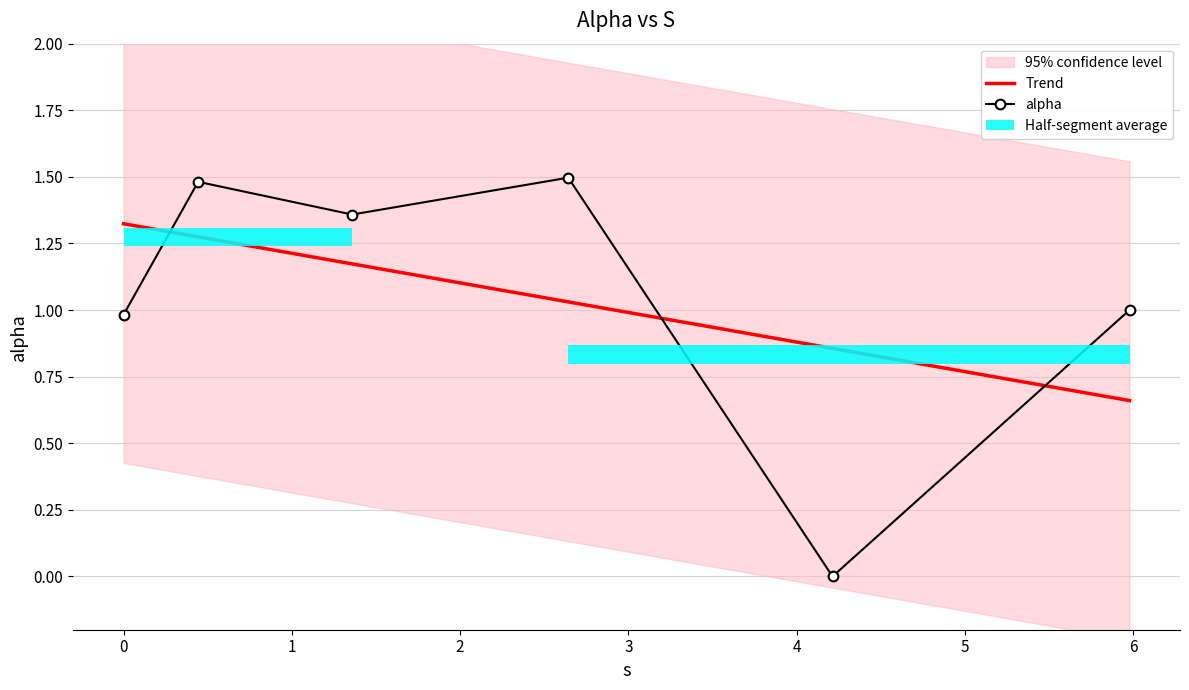

Is it true that alpha equals 1.7 at 0?

False